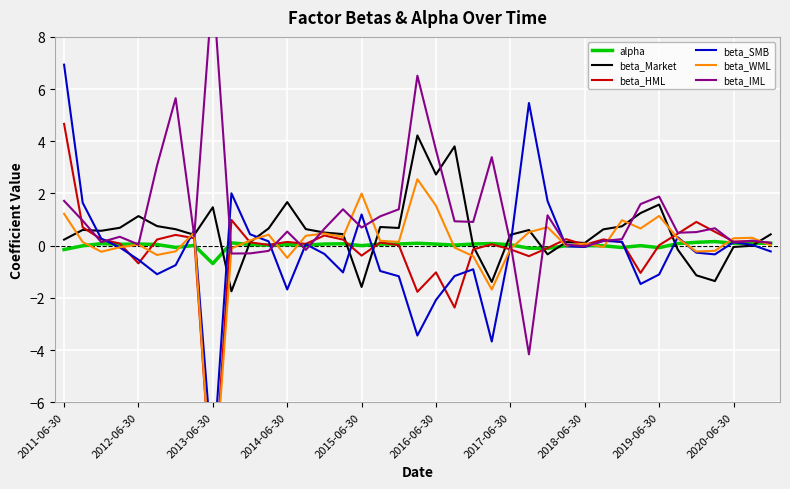

Reading right to left, transcribe all the data shown in this chart.

alpha: 0.1	0.1	0.1	0.2	0.1	0.1	-0.1	0.0	-0.1	-0.0	0.0	0.0	-0.1	-0.1	0.0	0.1	0.1	0.0	0.1	0.1	0.1	0.1	0.0	0.1	0.1	0.0	0.0	0.0	0.0	0.1	-0.7	0.0	-0.1	0.0	0.1	0.1	0.1	-0.0	-0.1
beta_Market: 0.4	-0.0	-0.1	-1.4	-1.1	-0.1	1.6	1.2	0.7	0.6	0.1	0.1	-0.3	0.6	0.4	-1.4	-0.0	3.8	2.7	4.2	0.7	0.7	-1.6	0.4	0.5	0.6	1.7	0.7	0.1	-1.7	1.5	0.4	0.6	0.7	1.1	0.7	0.6	0.6	0.2
beta_HML: 0.1	0.2	0.2	0.5	0.9	0.5	0.0	-1.0	0.1	0.2	0.0	0.2	-0.1	-0.4	-0.1	0.1	-0.1	-2.4	-1.0	-1.8	0.0	0.1	-0.4	0.2	0.4	0.1	0.1	0.0	0.1	1.0	-10.0	0.3	0.4	0.2	-0.7	0.1	0.2	0.7	4.7
beta_SMB: -0.2	0.0	0.1	-0.3	-0.3	0.3	-1.1	-1.5	0.1	0.2	-0.1	-0.0	1.7	5.5	-0.0	-3.7	-0.9	-1.2	-2.1	-3.4	-1.2	-1.0	1.2	-1.0	-0.3	0.1	-1.7	0.2	0.4	2.0	-8.4	0.6	-0.7	-1.1	-0.5	-0.1	0.3	1.6	6.9
beta_WML: 0.0	0.3	0.3	-0.2	-0.2	0.3	1.1	0.7	1.0	-0.1	0.1	0.0	0.7	0.5	-0.1	-1.7	-0.4	-0.1	1.5	2.5	0.1	0.2	2.0	0.3	0.5	0.4	-0.5	0.4	0.2	-0.1	-10.0	0.5	-0.2	-0.4	0.0	-0.1	-0.2	0.1	1.2
beta_IML: 0.1	0.2	0.1	0.7	0.5	0.5	1.9	1.6	0.2	0.2	-0.0	0.0	1.2	-4.2	0.1	3.4	0.9	0.9	3.7	6.5	1.4	1.1	0.7	1.4	0.7	-0.2	0.5	-0.2	-0.3	-0.3	10.0	0.4	5.7	3.1	0.0	0.3	0.1	1.0	1.7